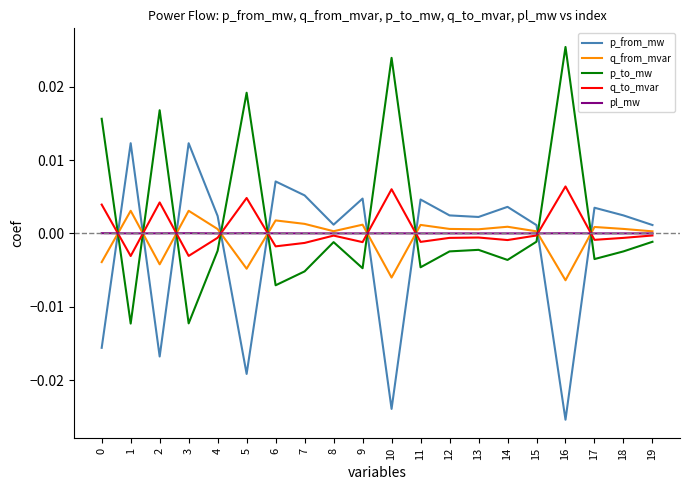

After their last crossing, which series has the higher values: q_from_mvar or q_to_mvar?

q_from_mvar